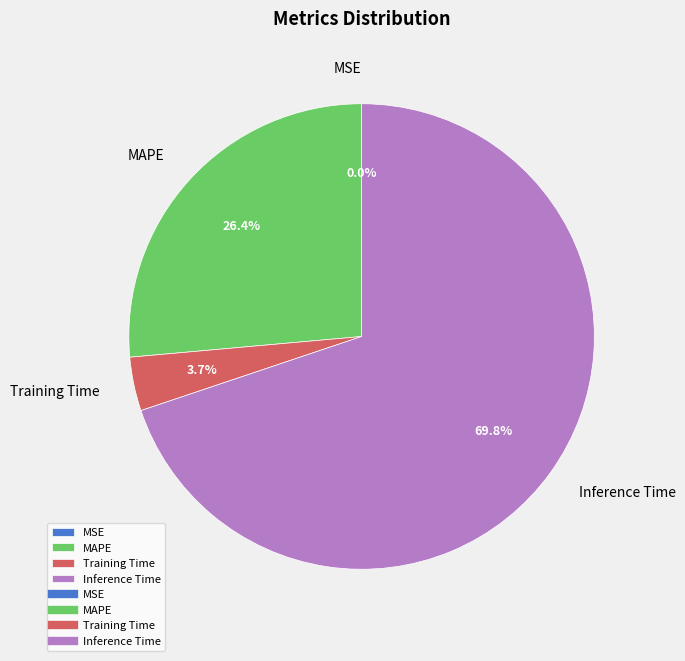

Does Inference Time account for over 50% of the chart?

Yes